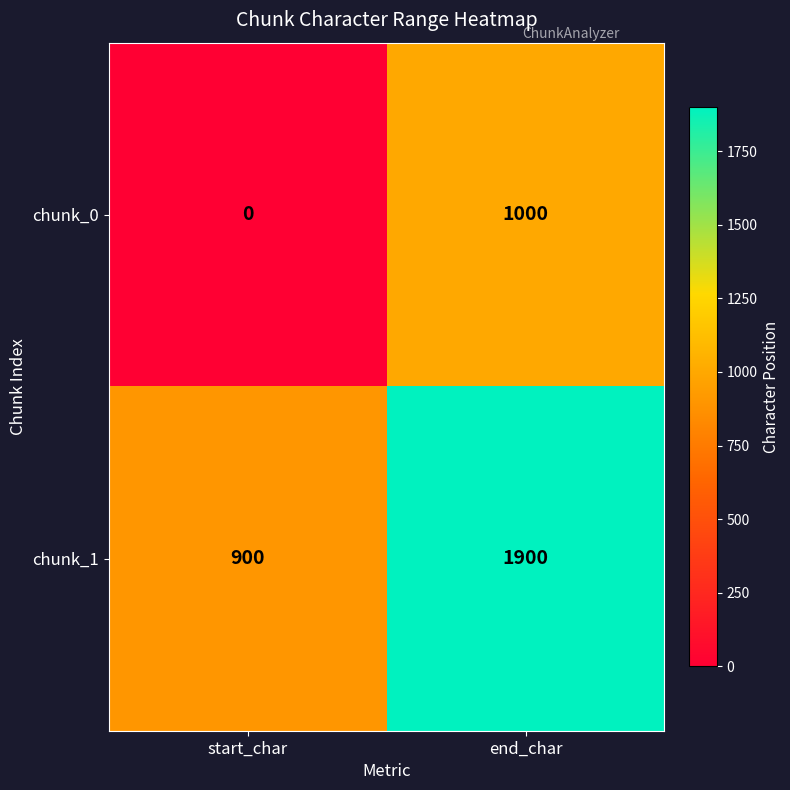

Reading left to right, list all the values displayed in this chart.

chunk_0: start_char=0	end_char=1000
chunk_1: start_char=900	end_char=1900